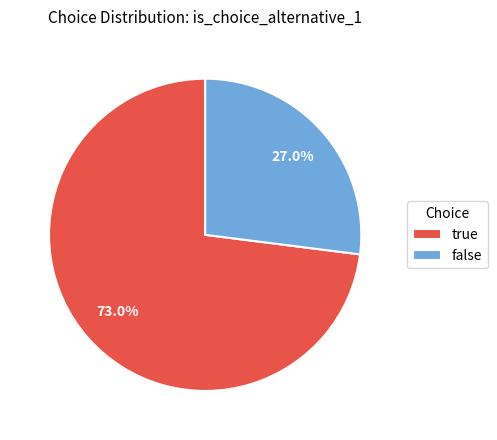

Which has a higher value, false or true?

true